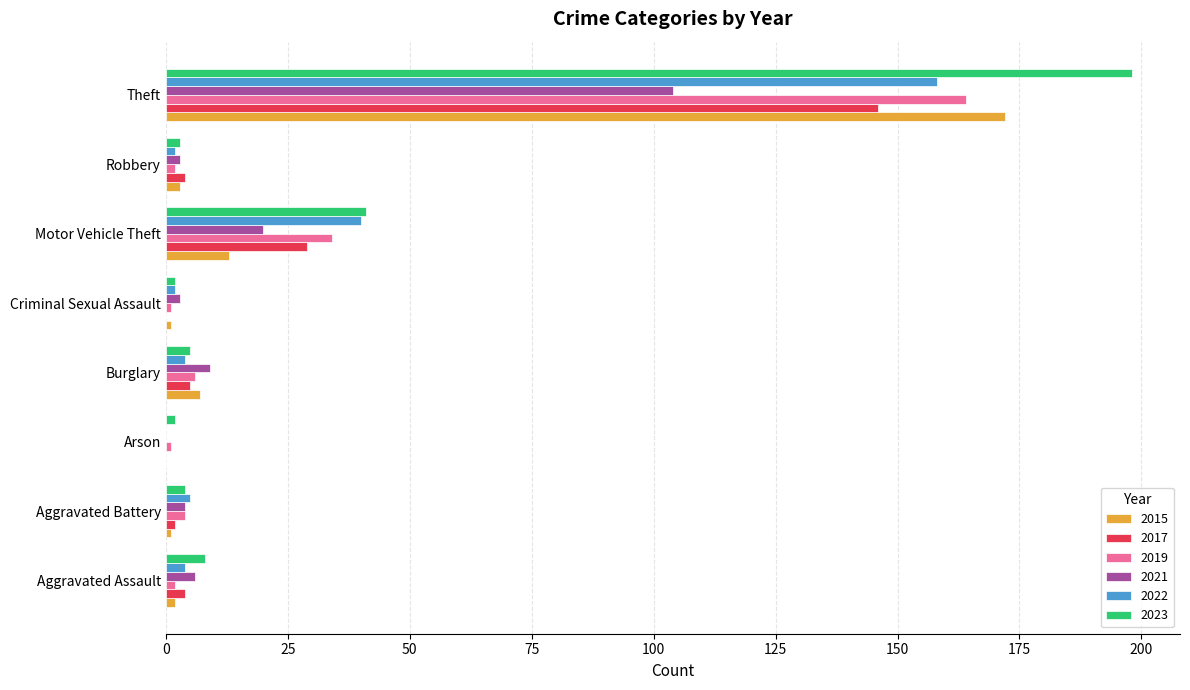

Is the value of 2019 at Burglary greater than the value of 2023 at Motor Vehicle Theft?

No